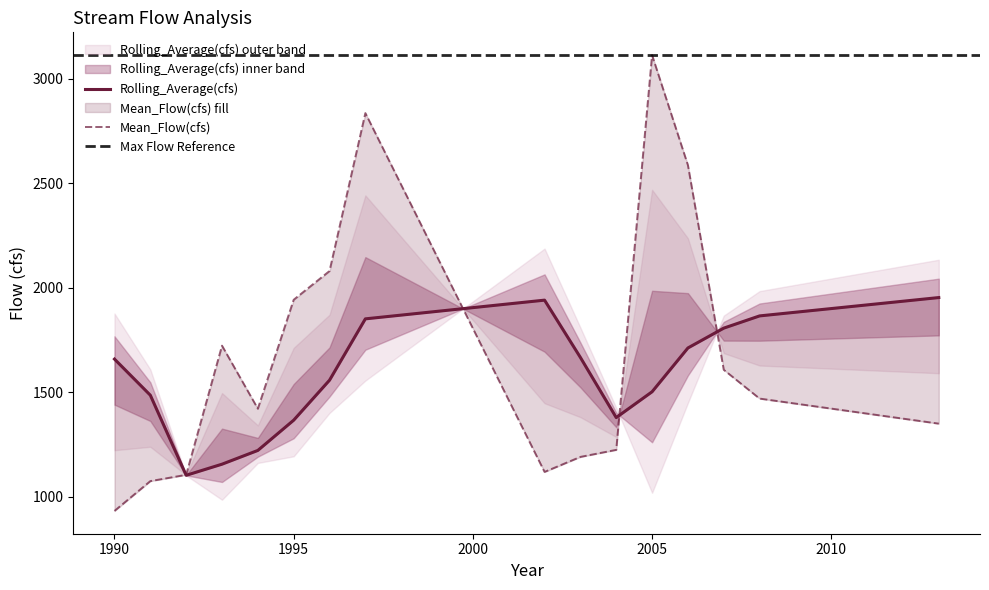

How many lines are shown in the chart?

2